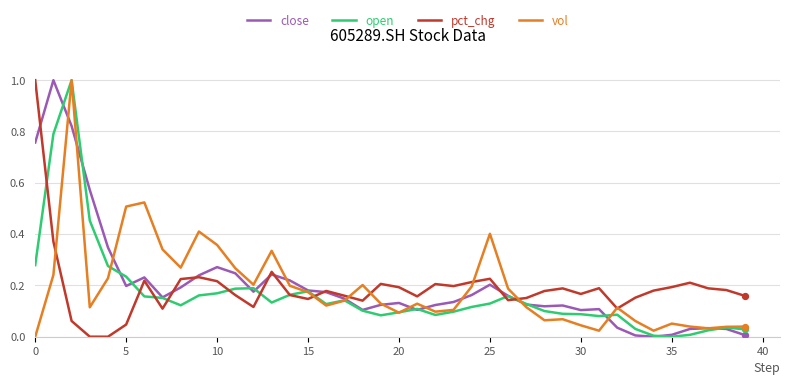

At how many categories does at least one series exceed 0?

40